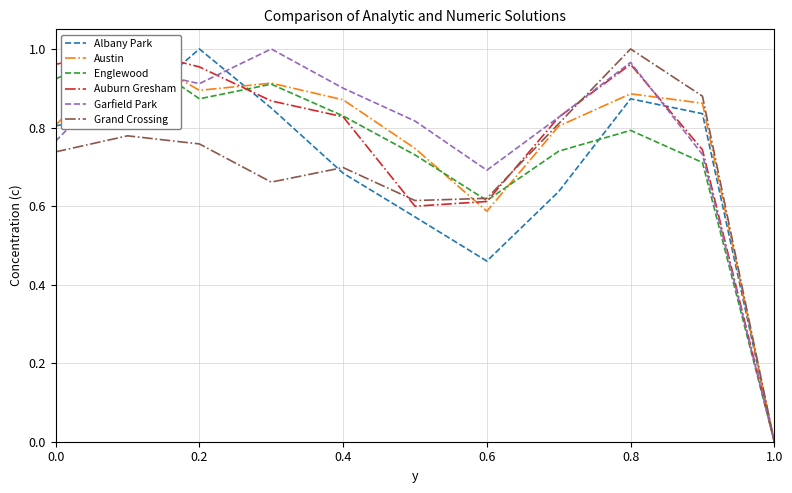

The Albany Park series shows 1.4 at 0.2. True or false?

False